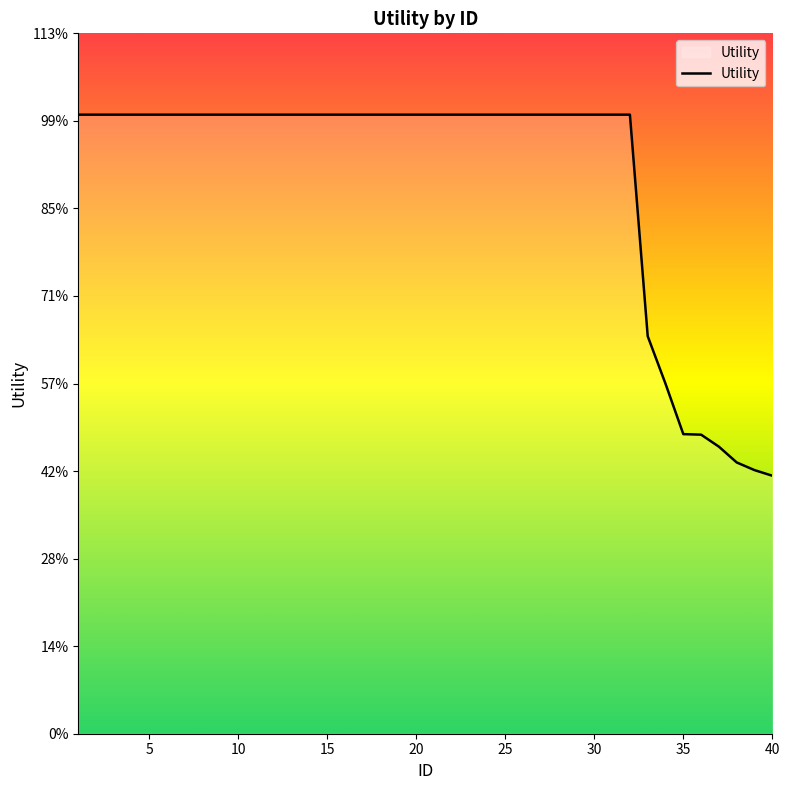

Is this an area chart (filled region under the line)?

Yes